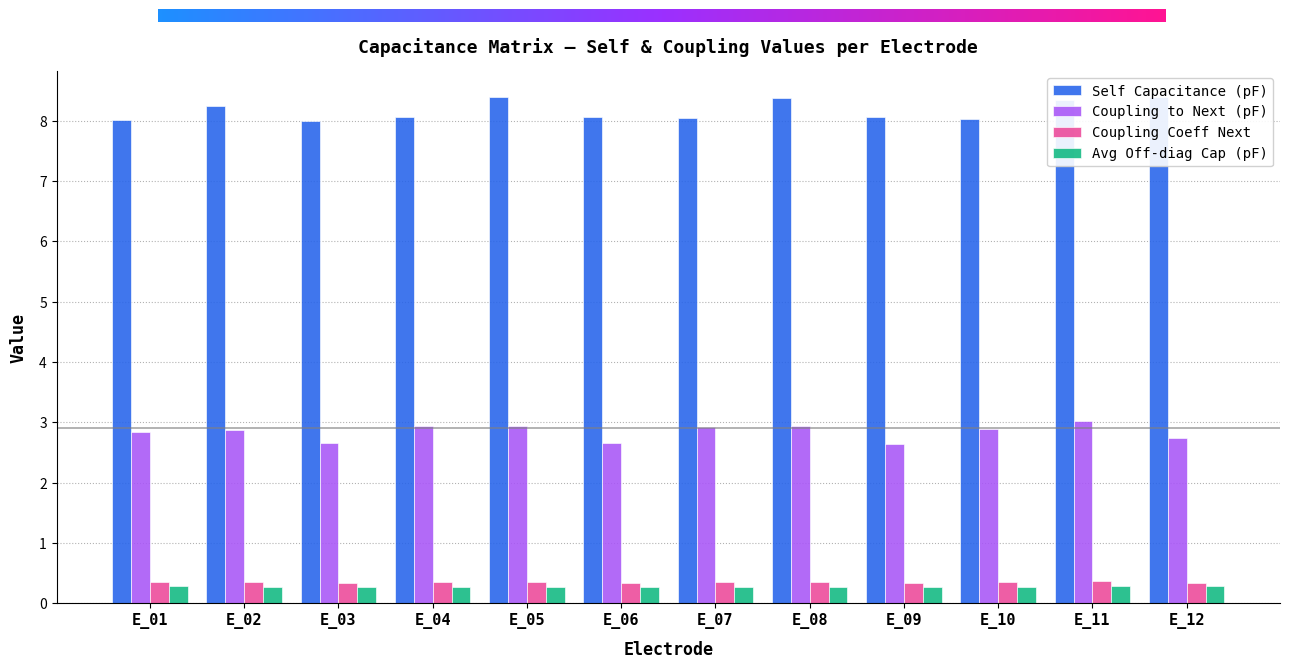

Reading right to left, extract all data points from this chart.

Self Capacitance (pF): 8.4	8.3	8.0	8.1	8.4	8.0	8.1	8.4	8.1	8.0	8.2	8.0
Coupling to Next (pF): 2.7	3.0	2.9	2.6	2.9	2.9	2.6	2.9	2.9	2.6	2.9	2.8
Coupling Coeff Next: 0.3	0.4	0.4	0.3	0.4	0.4	0.3	0.4	0.4	0.3	0.4	0.3
Avg Off-diag Cap (pF): 0.3	0.3	0.3	0.3	0.3	0.3	0.3	0.3	0.3	0.3	0.3	0.3